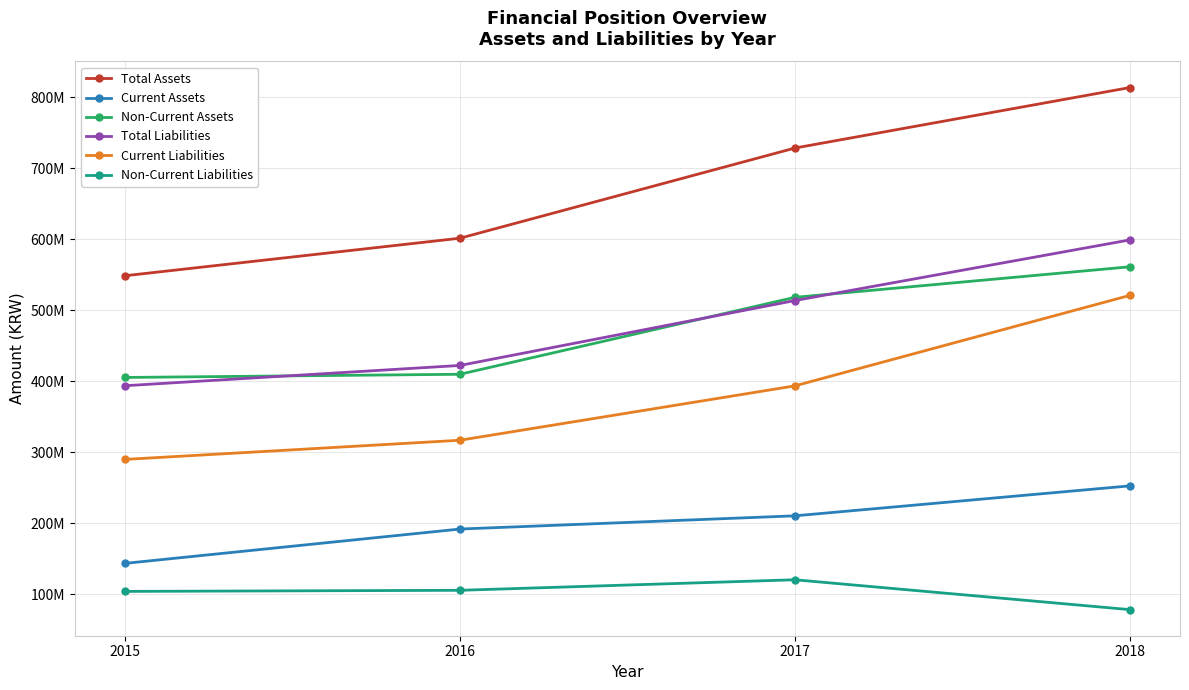

Is this an area chart (filled region under the line)?

No